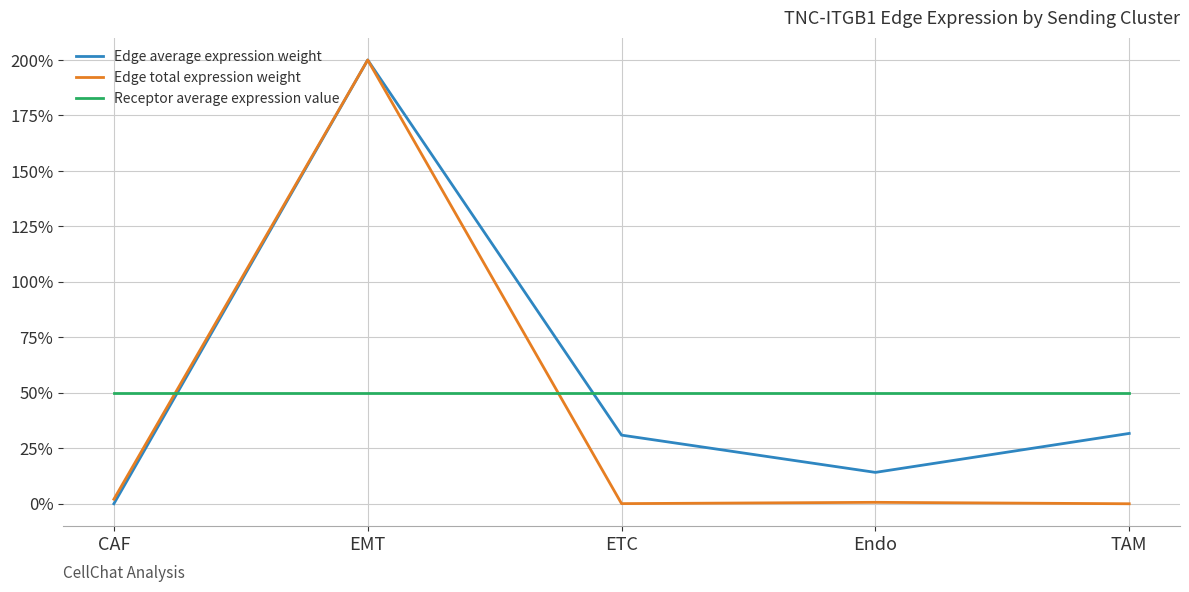

After their last crossing, which series has the higher values: Edge total expression weight or Receptor average expression value?

Receptor average expression value